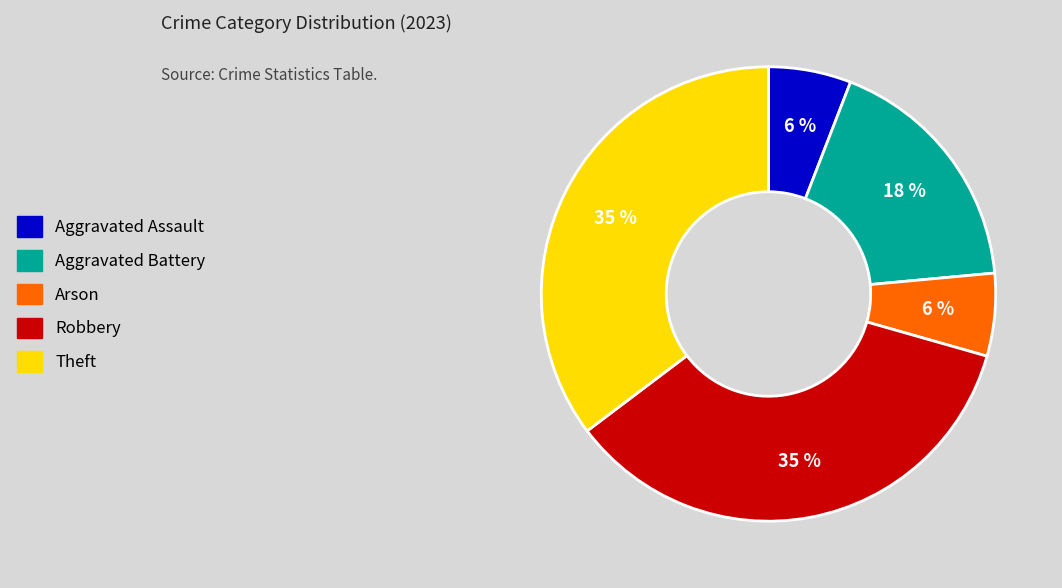

Do Robbery and Aggravated Assault together represent more than half of the pie?

No